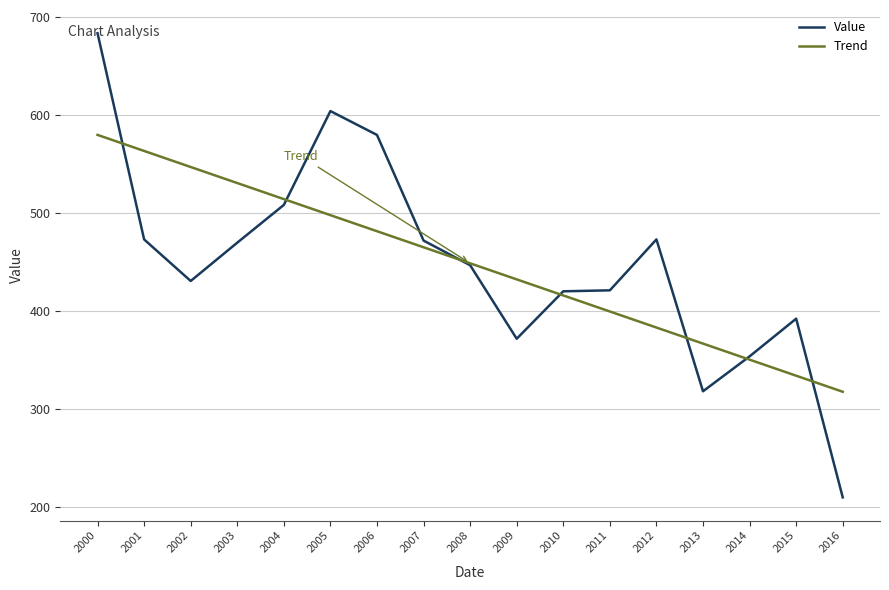

True or false: the data has more than 0 interior local peaks.

True